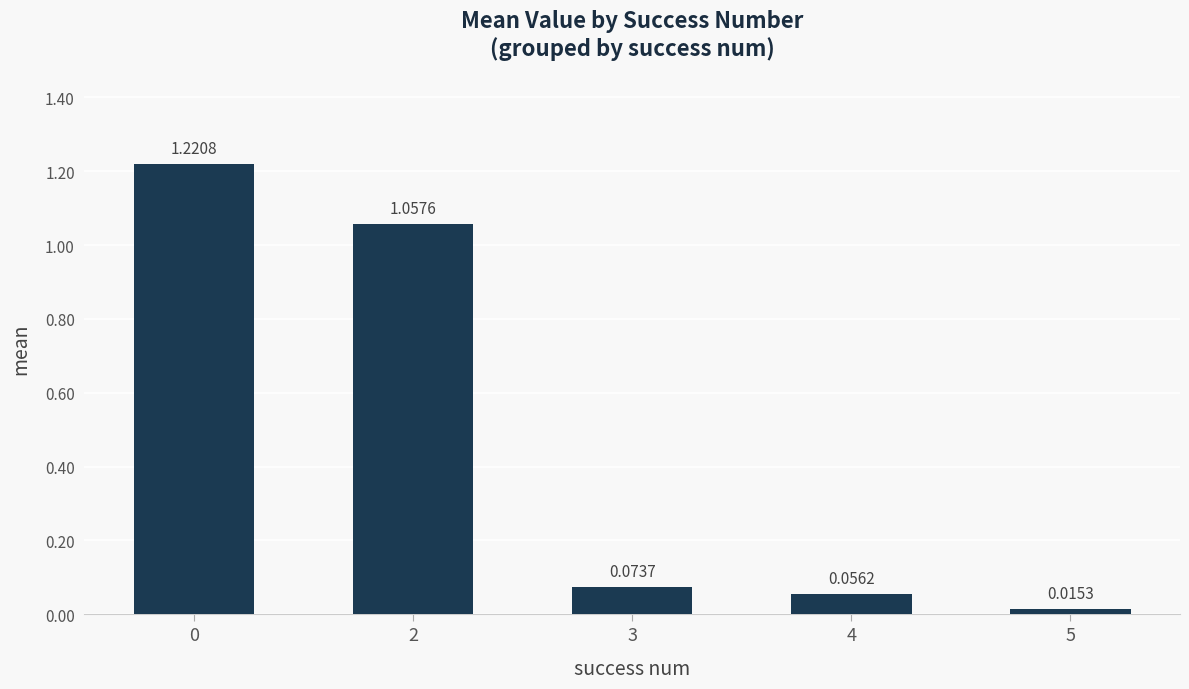

Which has a higher value, 2 or 4?

2